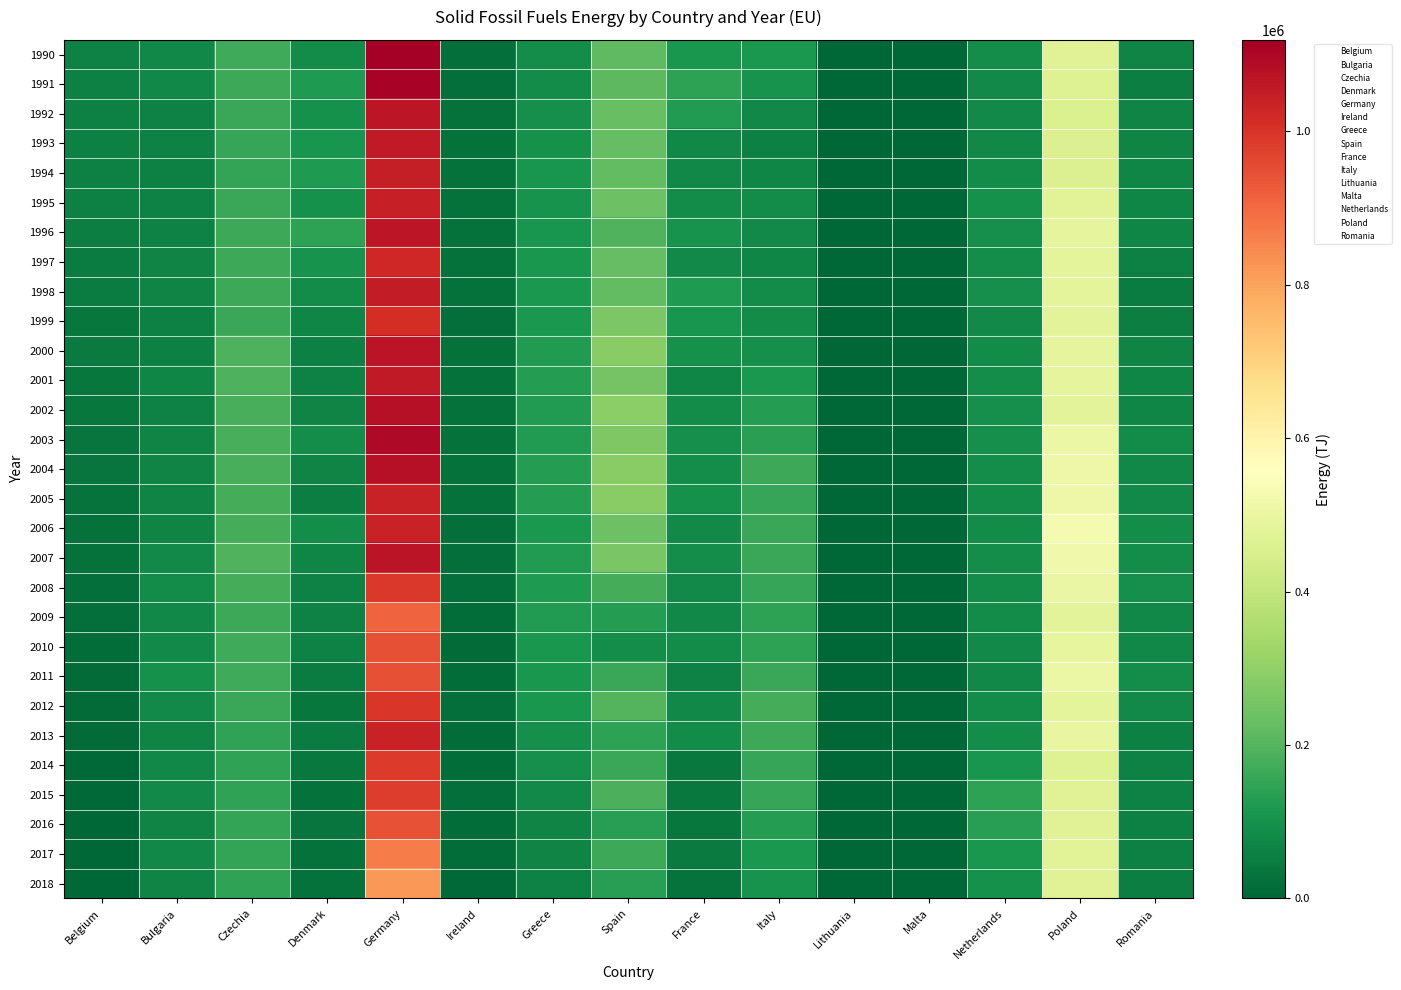

Rank the series at Netherlands from lowest to highest value.

2011, 1993, 1999, 2010, 1992, 1991, 2008, 2005, 2006, 1994, 2012, 2000, 2009, 1997, 2013, 2007, 2004, 1990, 2001, 1996, 2002, 1998, 2003, 1995, 2018, 2014, 2017, 2016, 2015